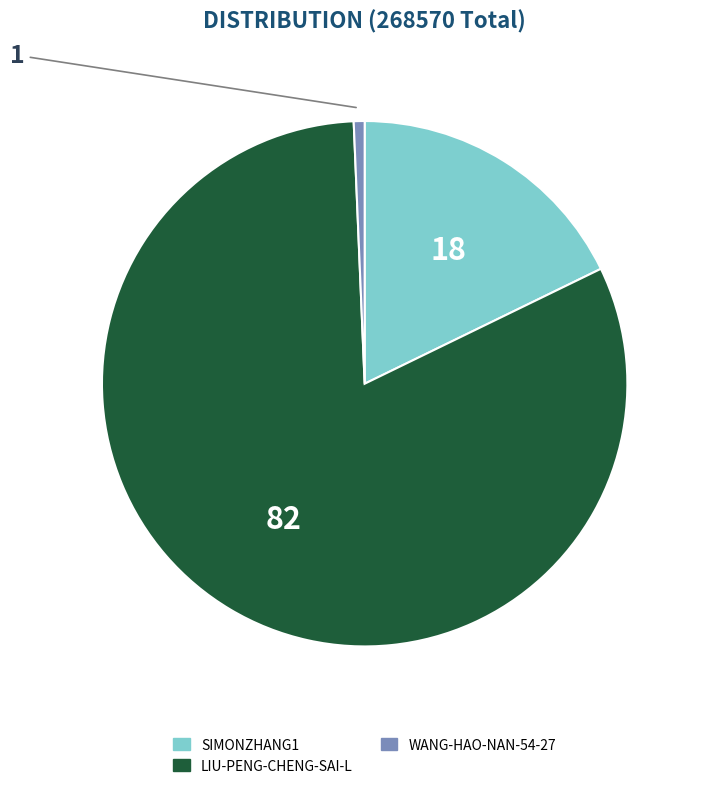

Does any single category account for the majority?

Yes